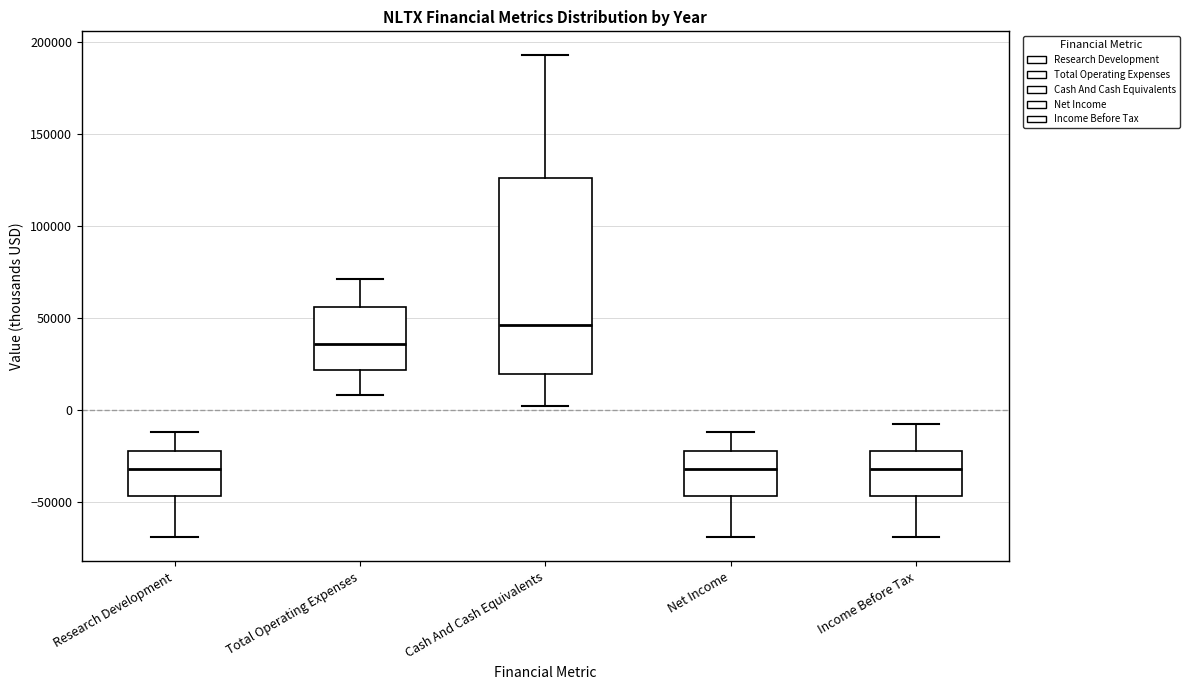

Which box's median line is the highest?

Cash And Cash Equivalents